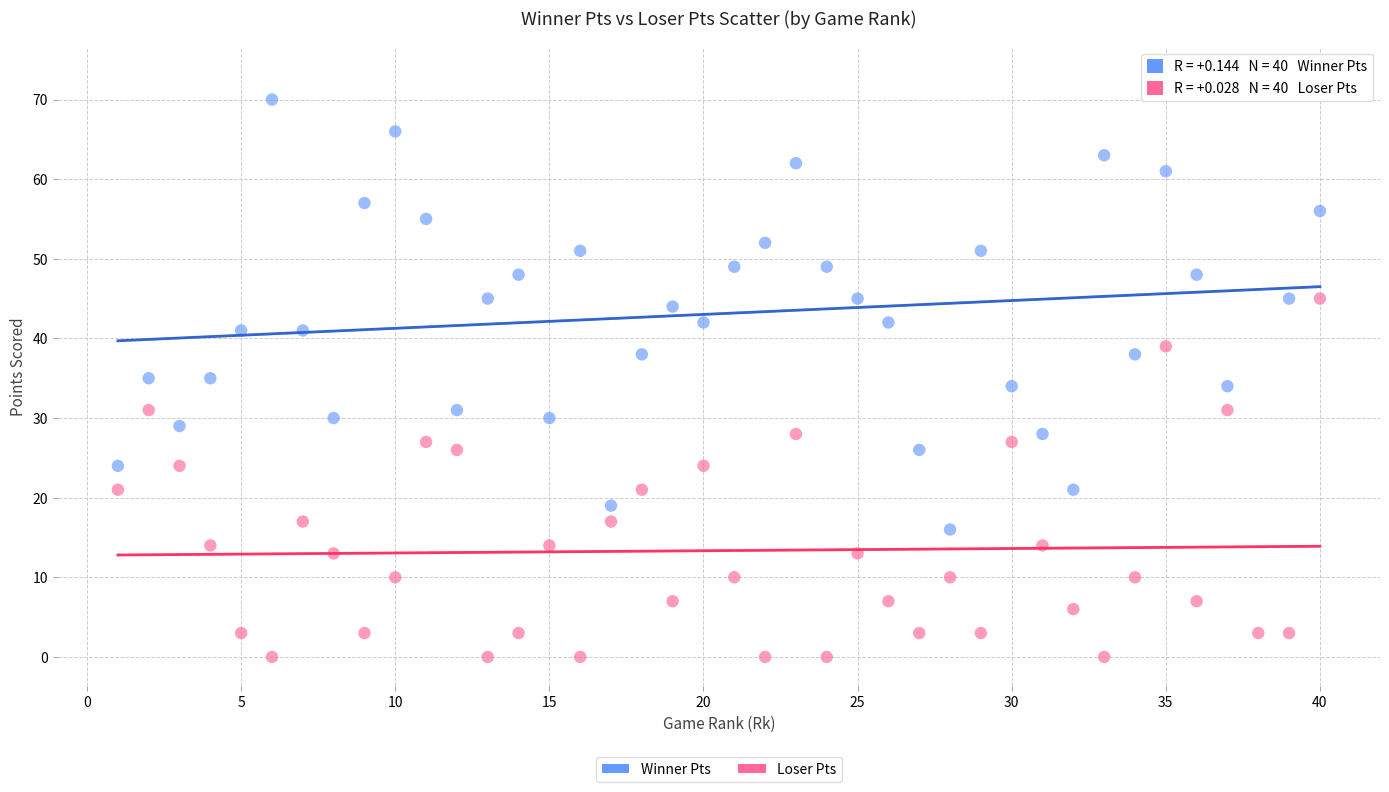

Across all data points, what is the range of X values (max minus min)?

39